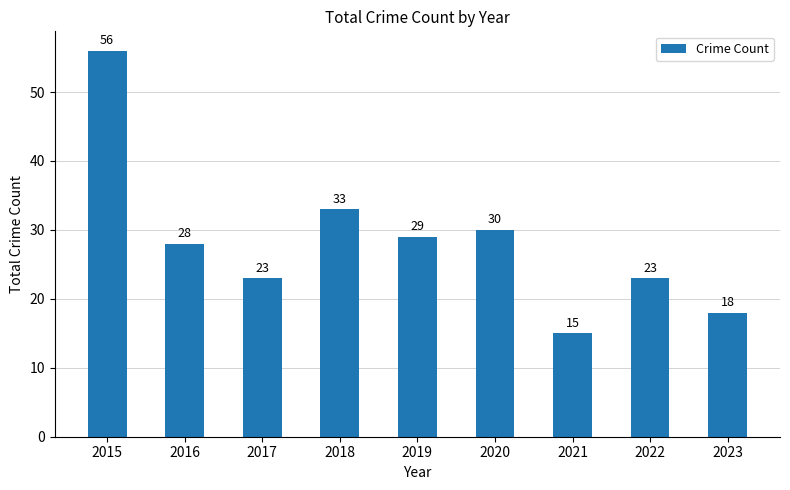

What is the value of the 5th bar from the left?

29